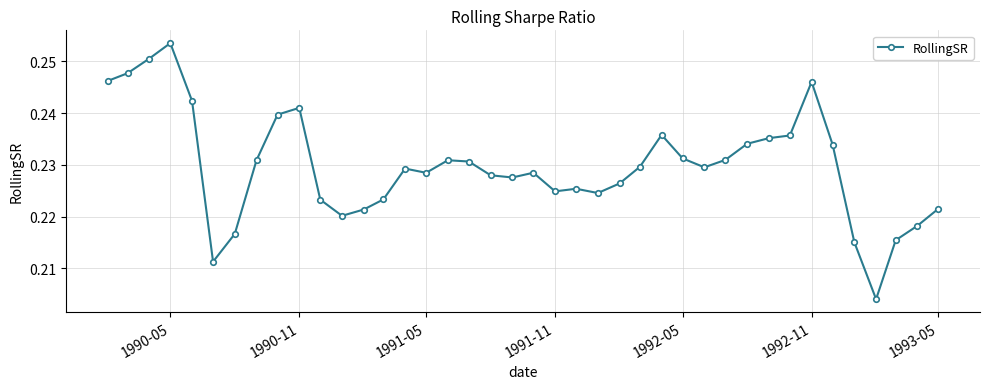

What is the sum of all values?

9.2